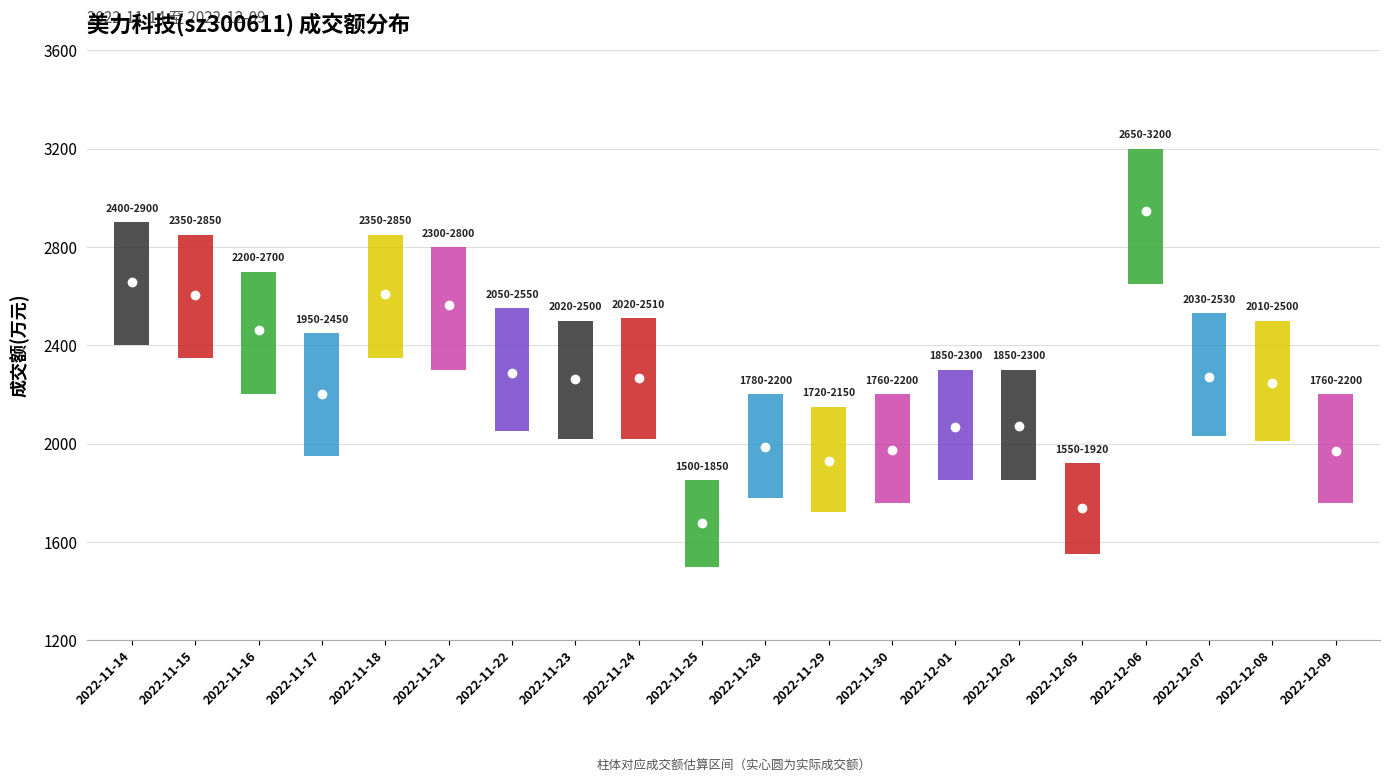

What is the minimum value shown in the chart?

1677